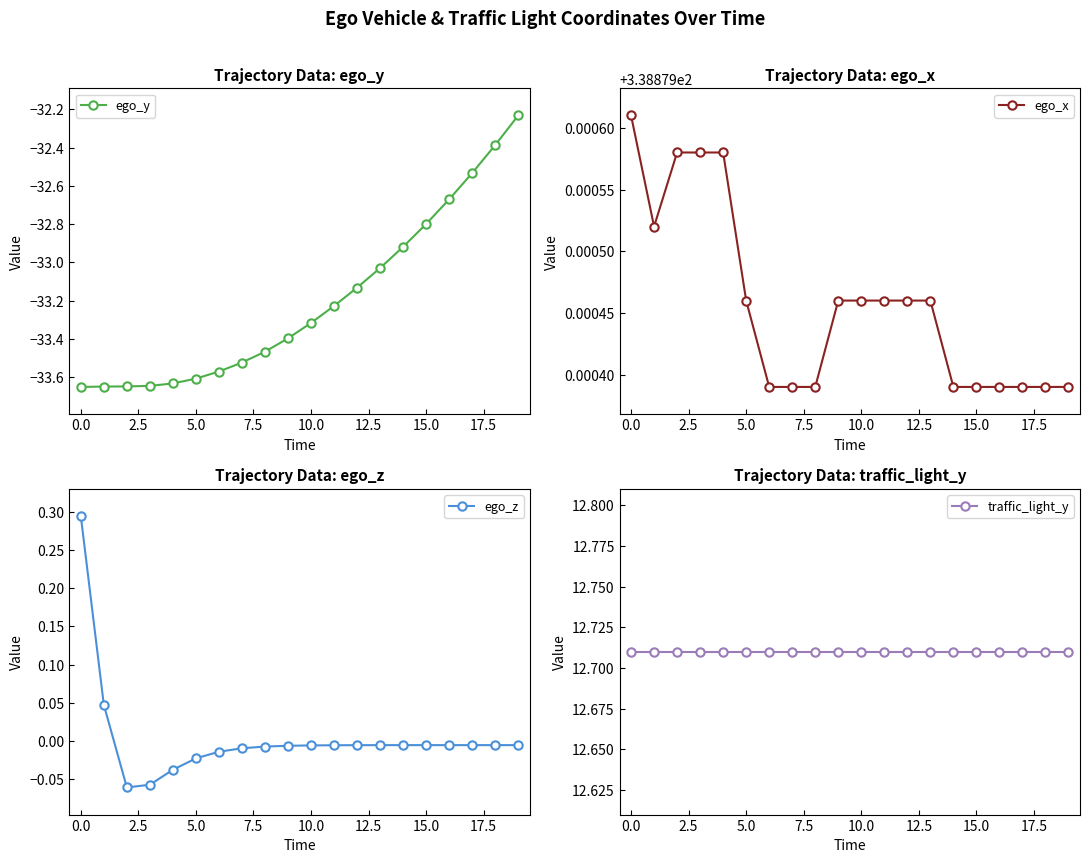

Between 11 and 17, which series saw the biggest shift?

ego_y